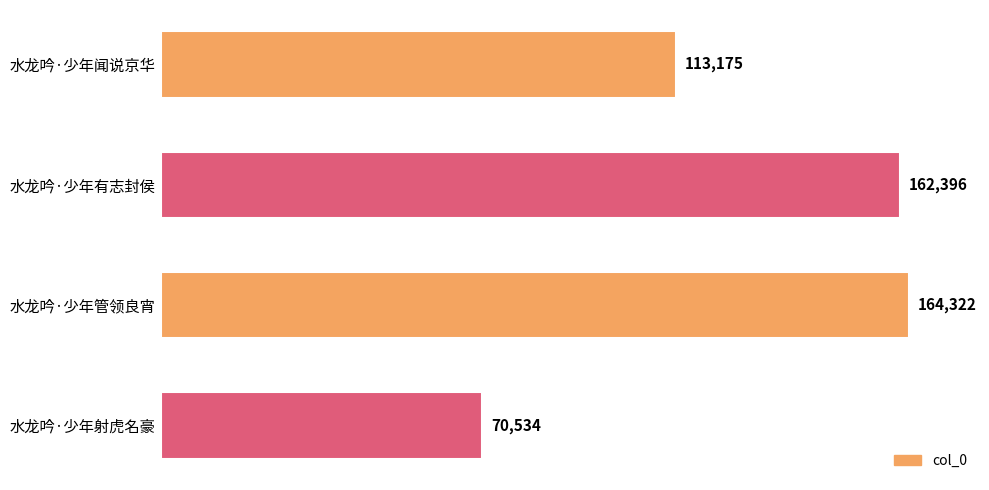

What is the ratio of the value at 水龙吟·少年有志封侯 to the value at 水龙吟·少年射虎名豪?

2.3